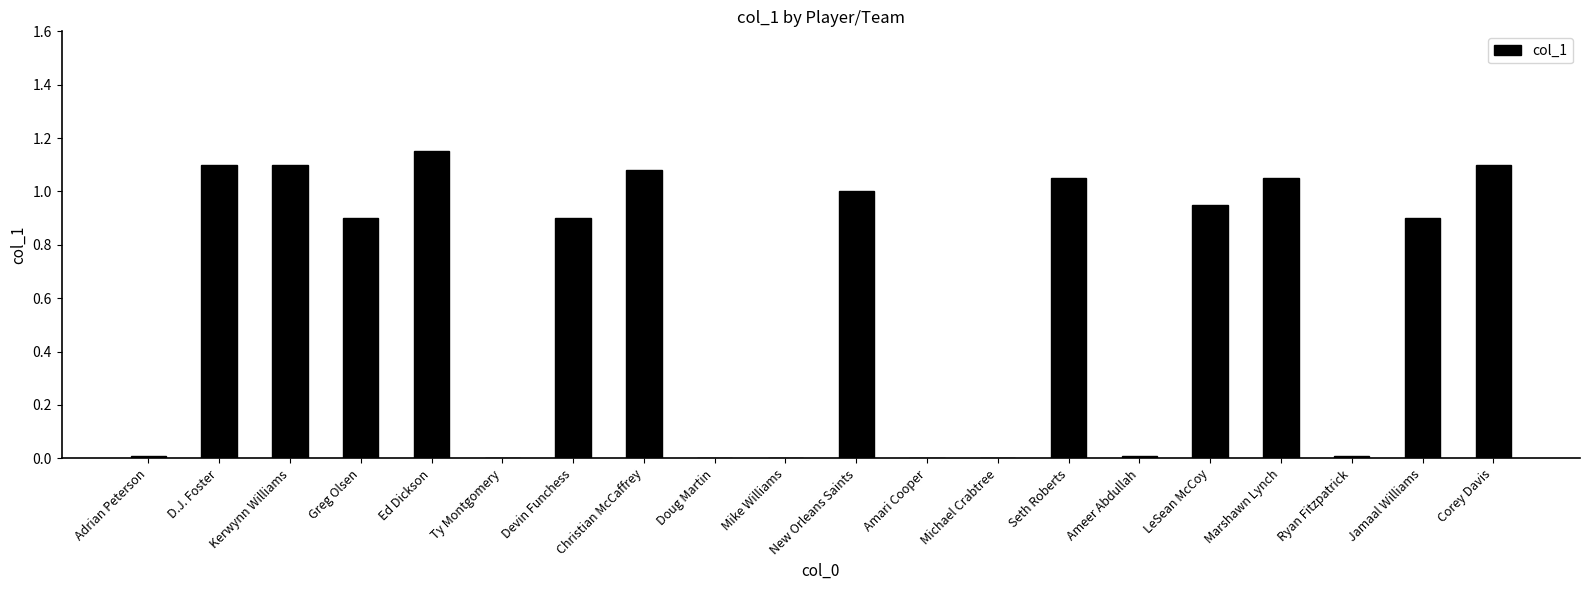

Which label corresponds to the largest value in the chart?

Ed Dickson